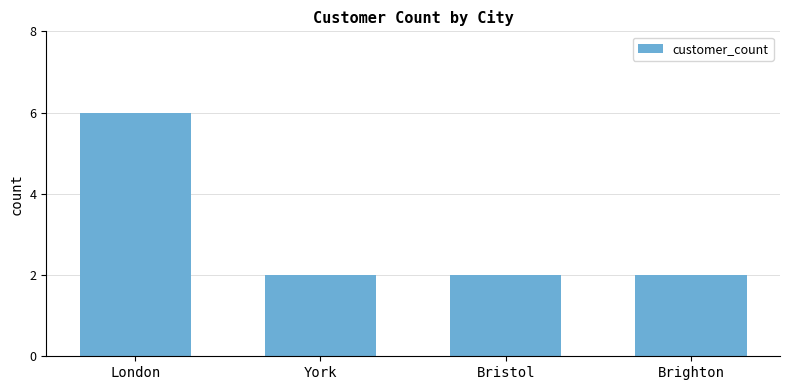

How many values are between 2 and 6?

4